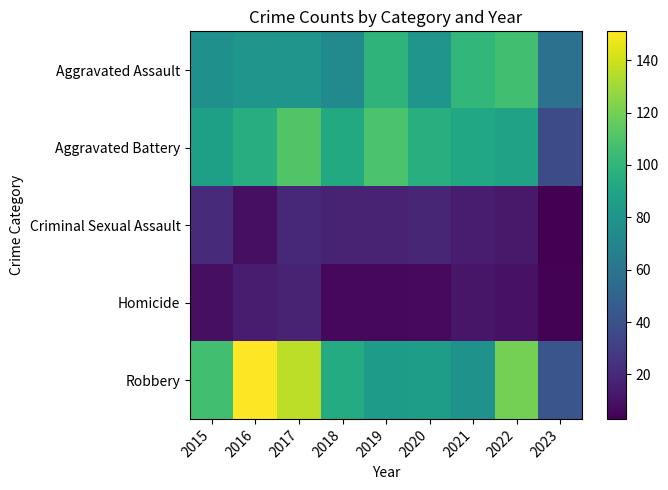

What is the maximum value shown in the chart?

151